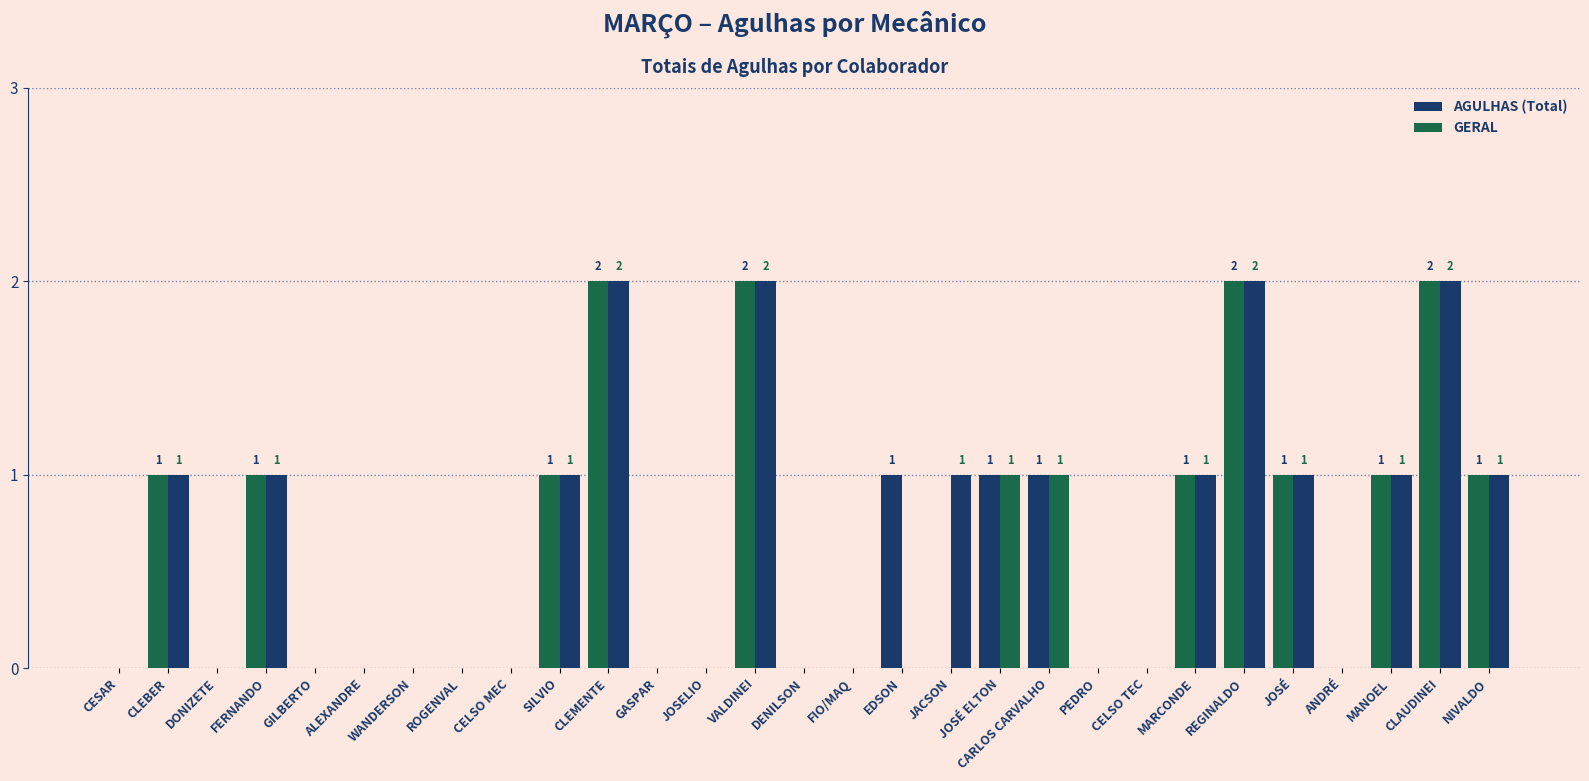

Which has a higher value, CLAUDINEI or JOSÉ ELTON?

CLAUDINEI